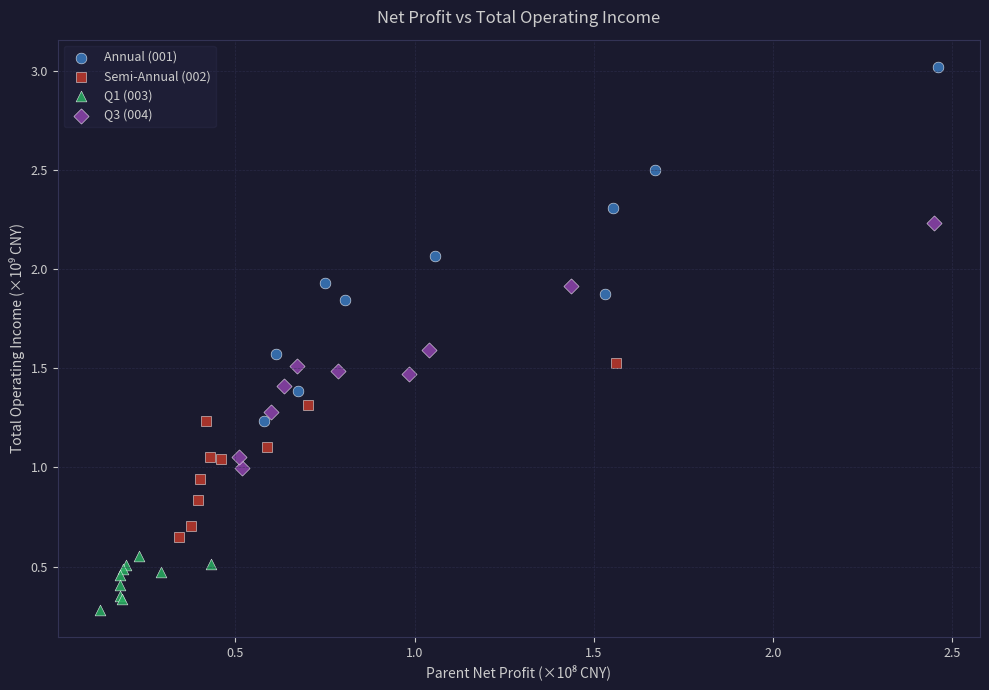

Which series reaches the maximum Y coordinate?

Annual (001)